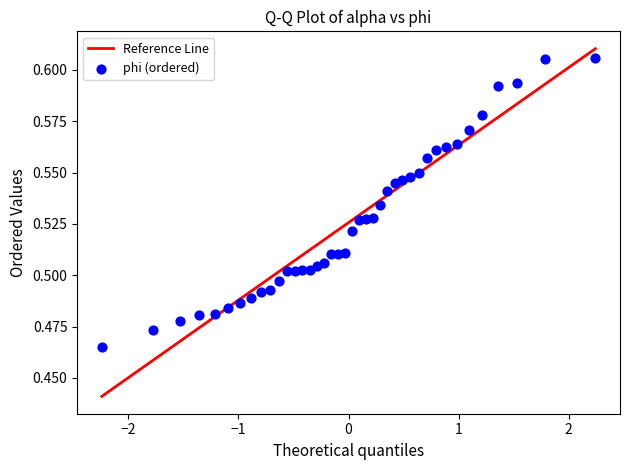

What is the range of X values (max minus min)?

4.5